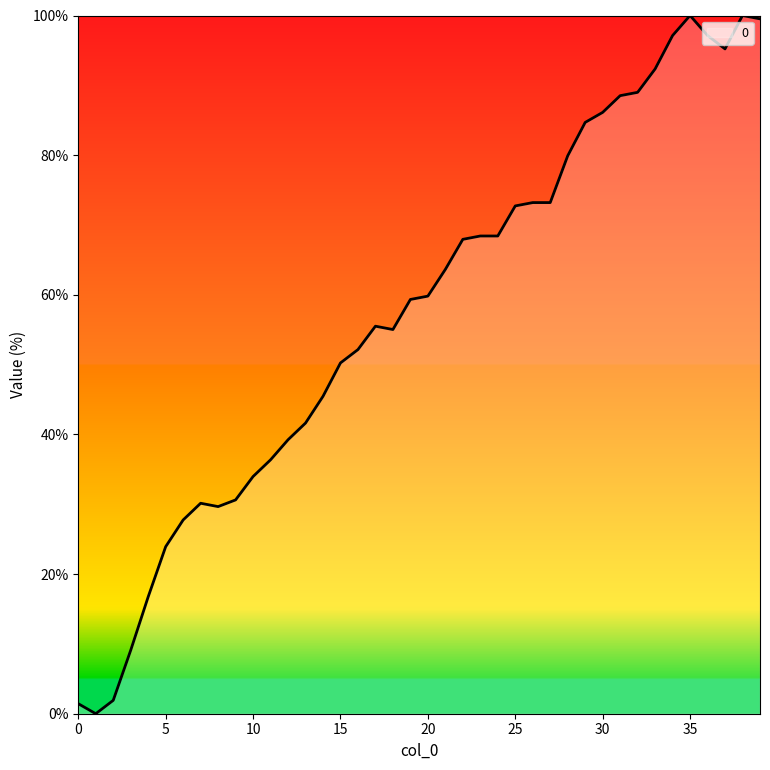

Does the chart display data point markers on the line(s)?

No